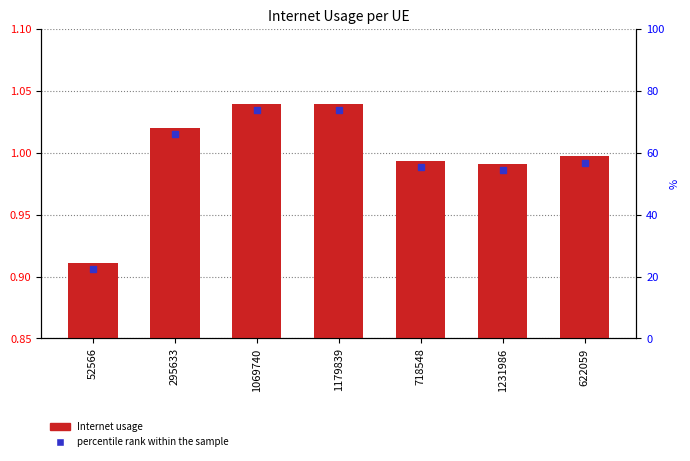

Reading left to right, transcribe all the data shown in this chart.

52566=0.9	295633=1.0	1069740=1.0	1179839=1.0	718548=1.0	1231986=1.0	622059=1.0